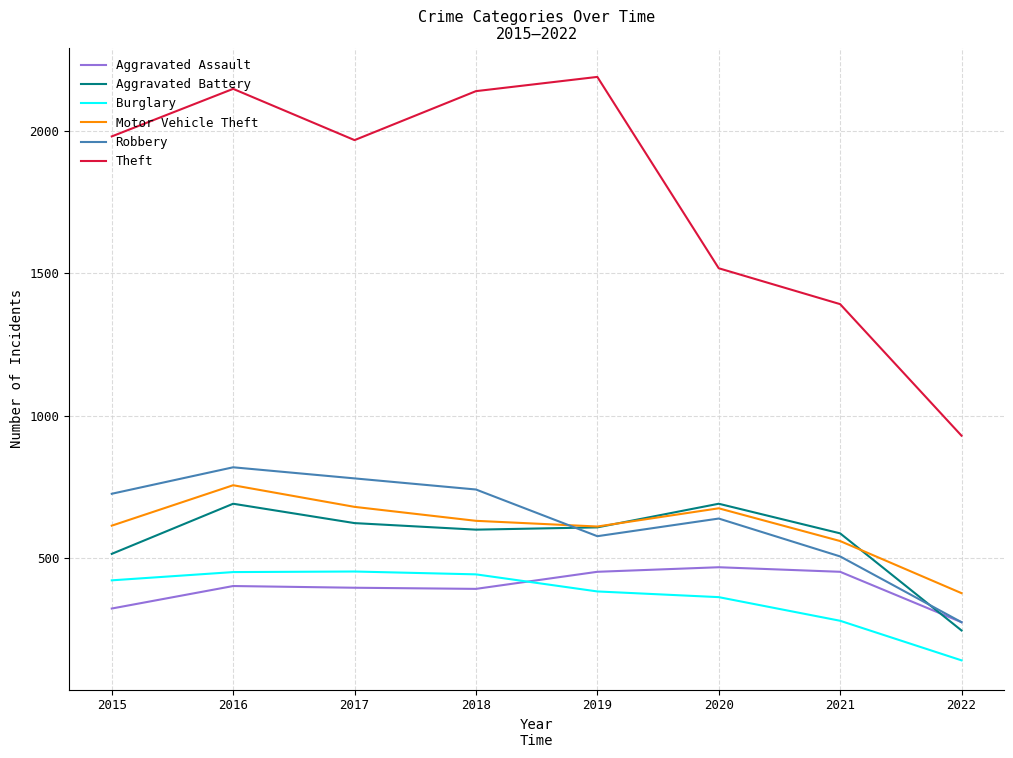

The value of Theft at 2022 is 930. True or false?

True